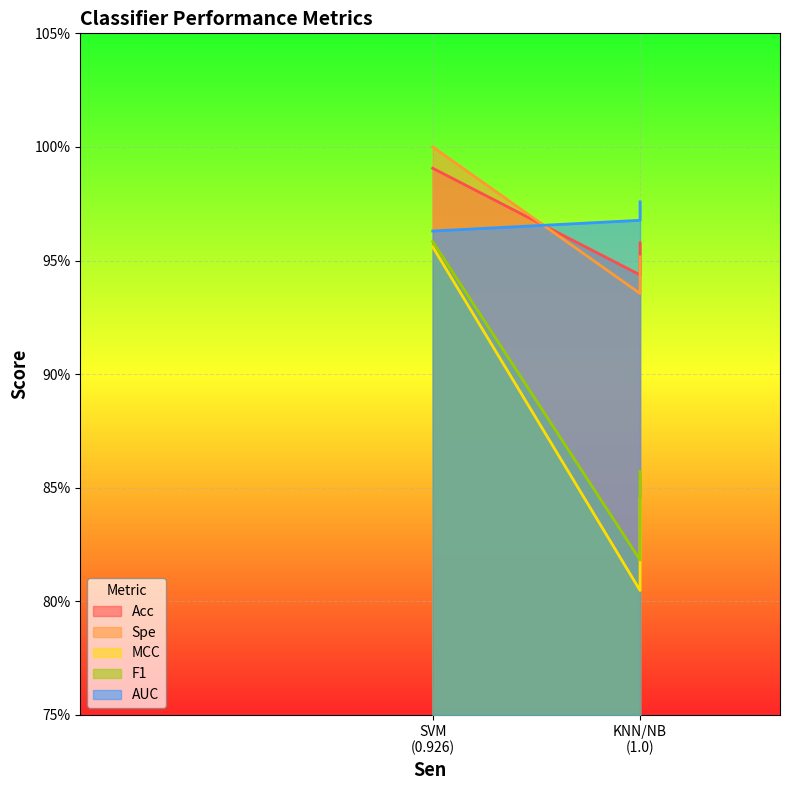

What is the value of the F1 point at the 2nd from the left?

0.8